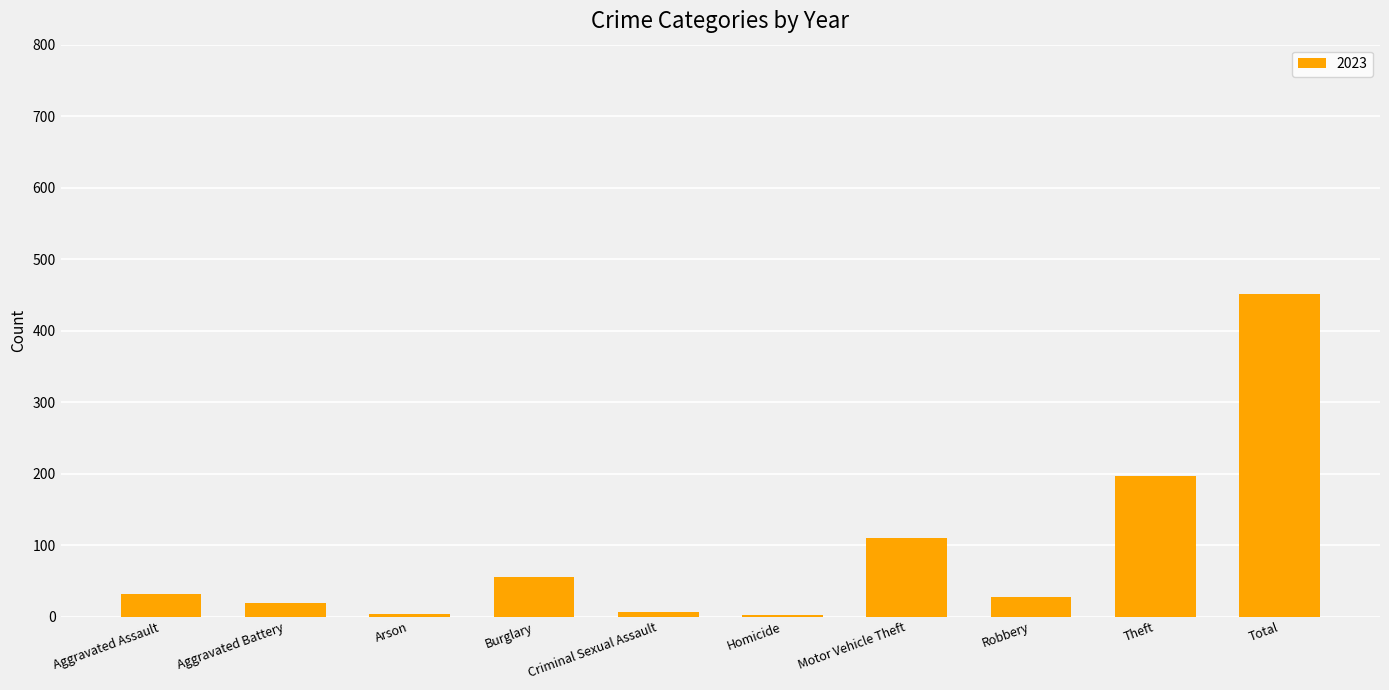

What is the ratio of the value at Theft to the value at Burglary?

3.6